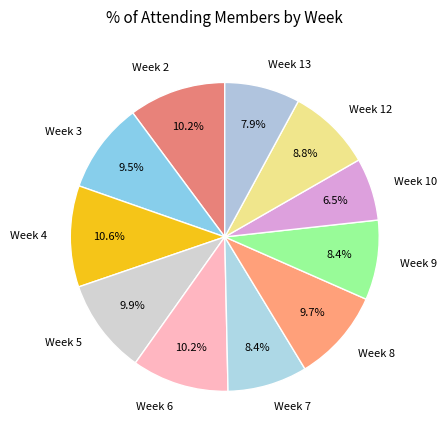

Does any single category account for the majority?

No